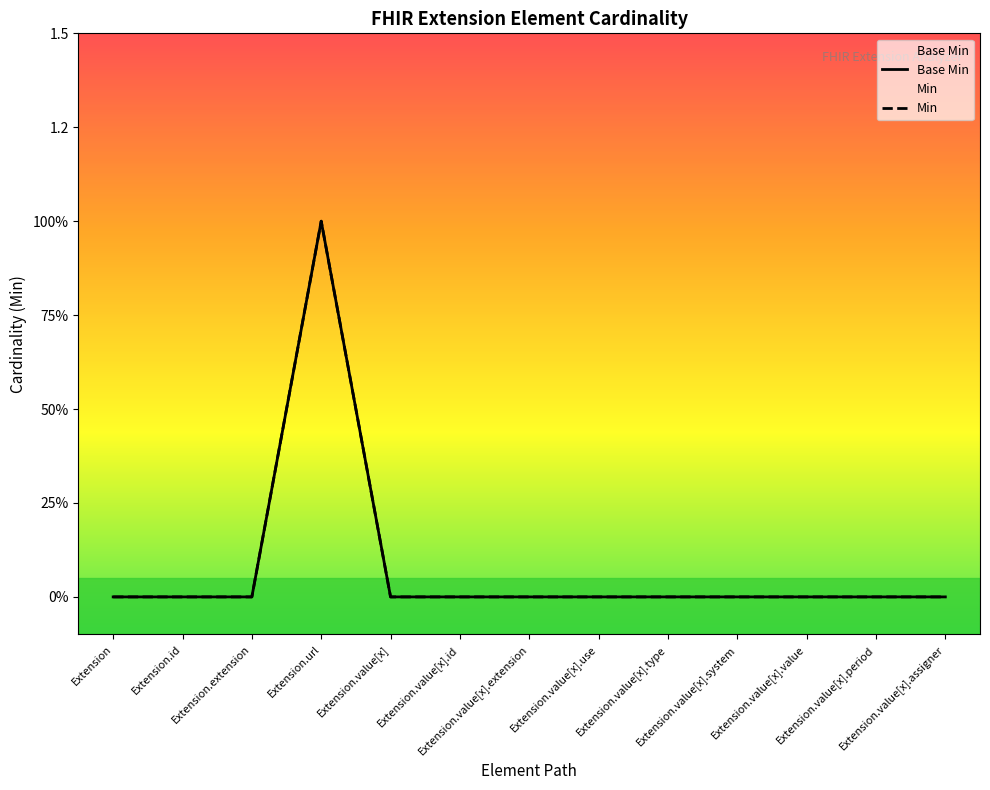

Reading left to right, extract all data points from this chart.

Base Min: Extension=0	Extension.id=0	Extension.extension=0	Extension.url=1	Extension.value[x]=0	Extension.value[x].id=0	Extension.value[x].extension=0	Extension.value[x].use=0	Extension.value[x].type=0	Extension.value[x].system=0	Extension.value[x].value=0	Extension.value[x].period=0	Extension.value[x].assigner=0
Min: Extension=0	Extension.id=0	Extension.extension=0	Extension.url=1	Extension.value[x]=0	Extension.value[x].id=0	Extension.value[x].extension=0	Extension.value[x].use=0	Extension.value[x].type=0	Extension.value[x].system=0	Extension.value[x].value=0	Extension.value[x].period=0	Extension.value[x].assigner=0